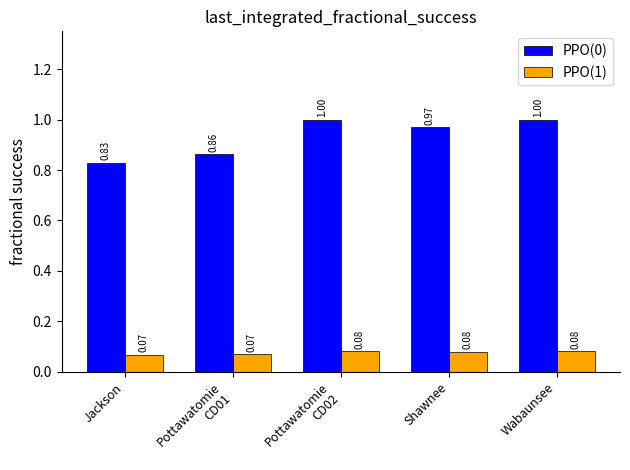

How many groups of bars are there?

5